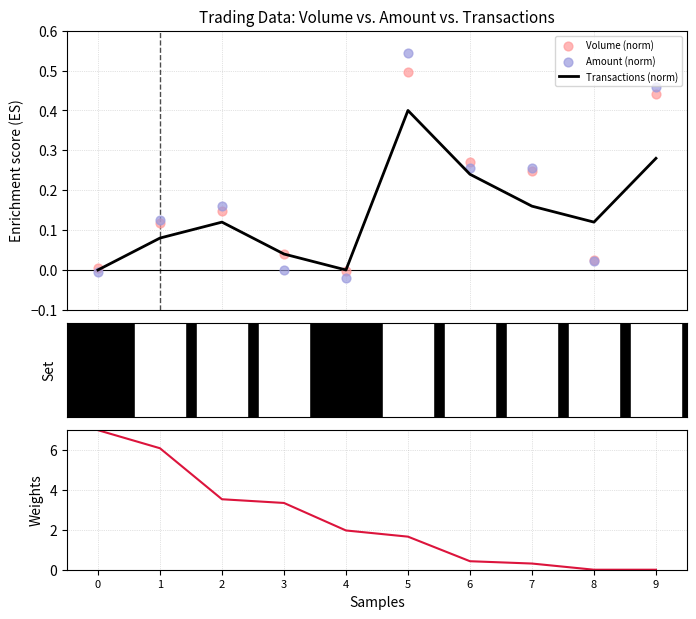

What is the total value across all series at 6?

1.2